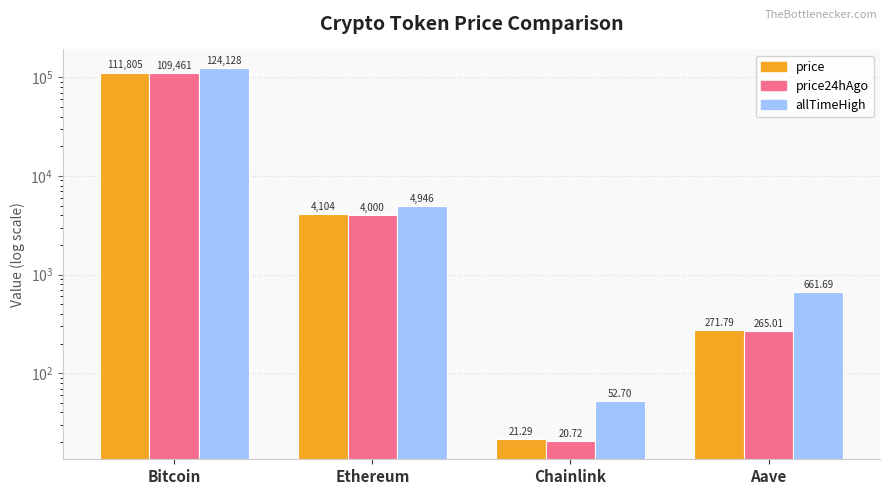

True or false: price has a value of 1550.2 at Ethereum.

False